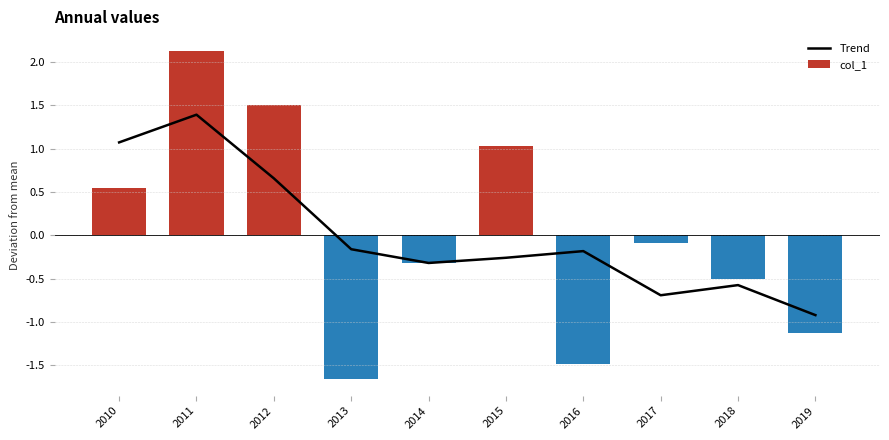

How many bars are there in total?

10